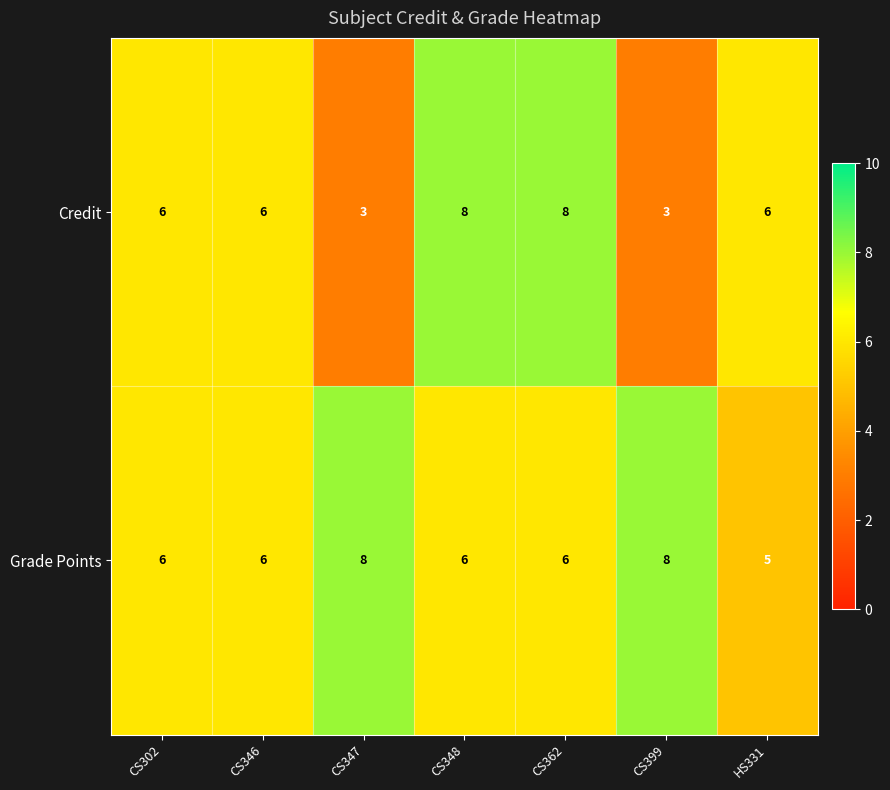

What is the smallest value displayed?

3